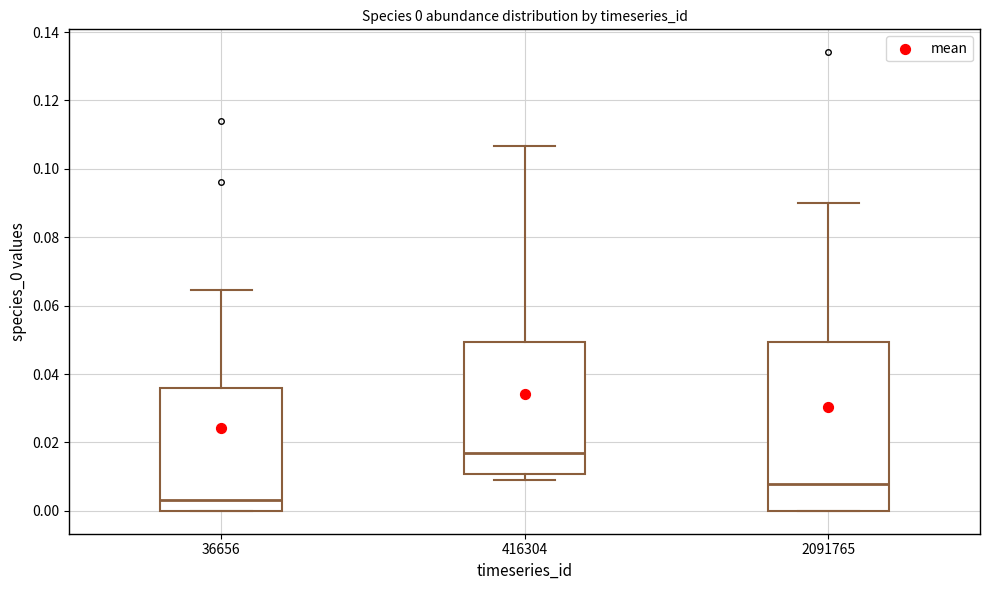

Which box has the highest median line?

416304